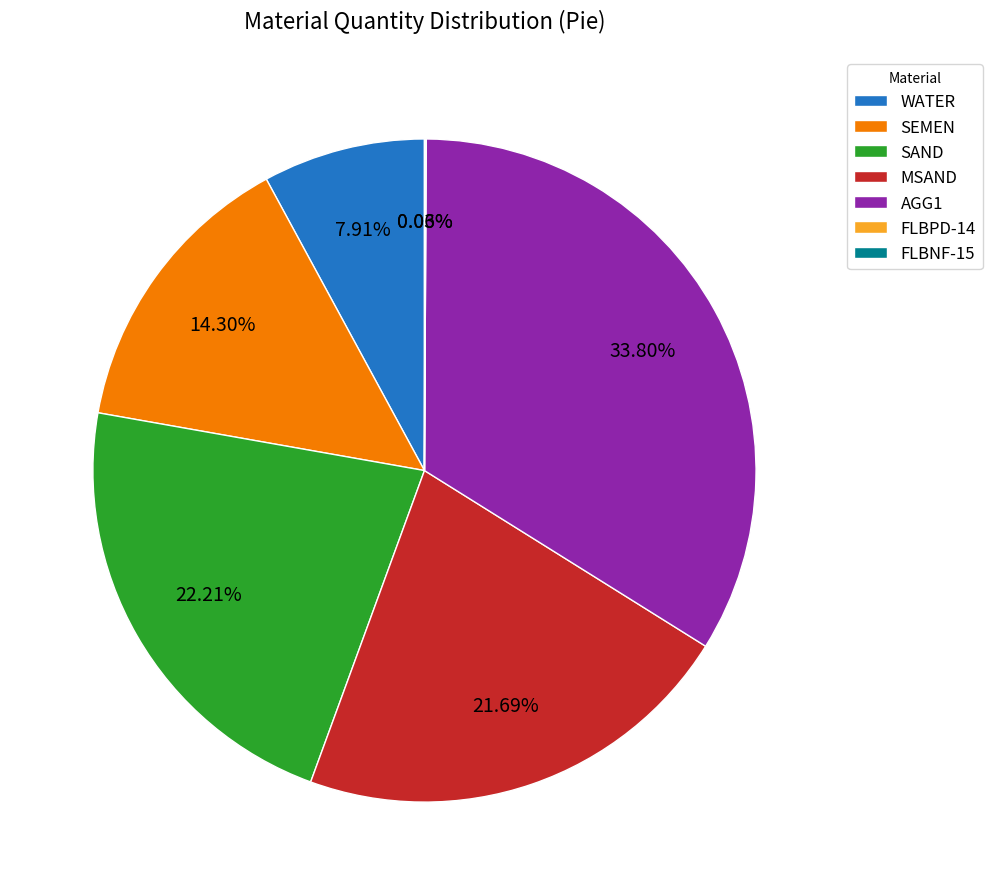

The MSAND slice represents 22% of the pie. True or false?

True